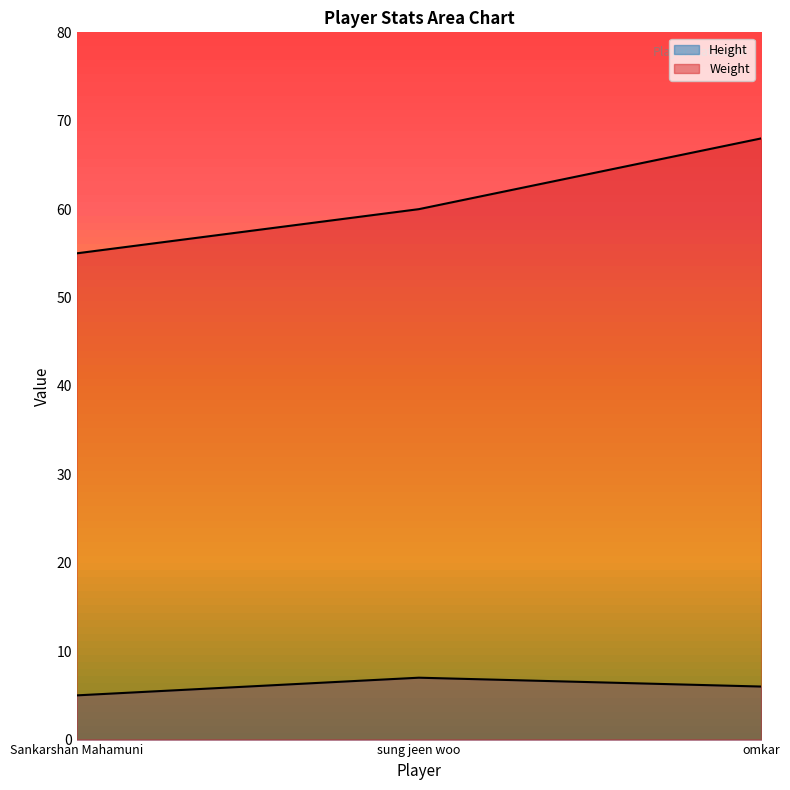

Which series has the largest total across all categories?

Weight